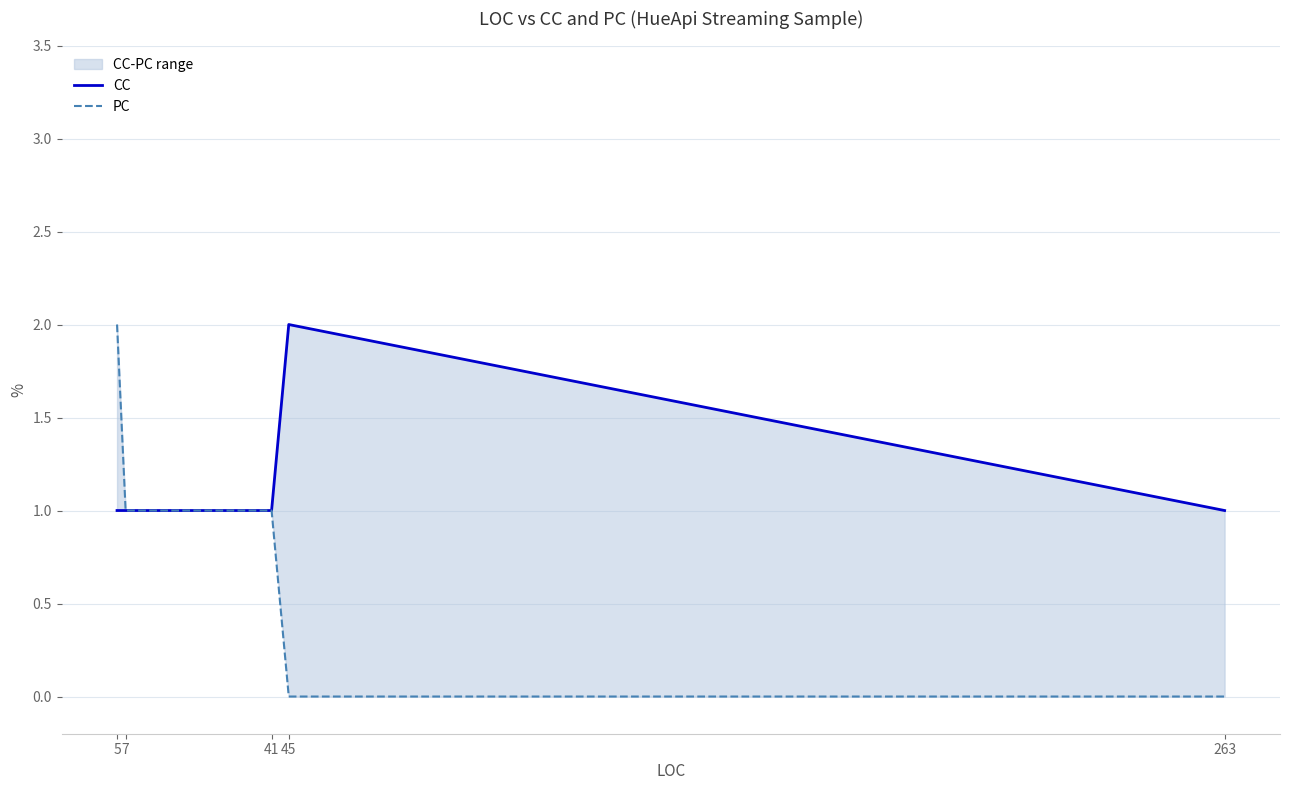

Reading left to right, extract all data points from this chart.

CC: 1	1	1	2	1
PC: 2	1	1	0	0